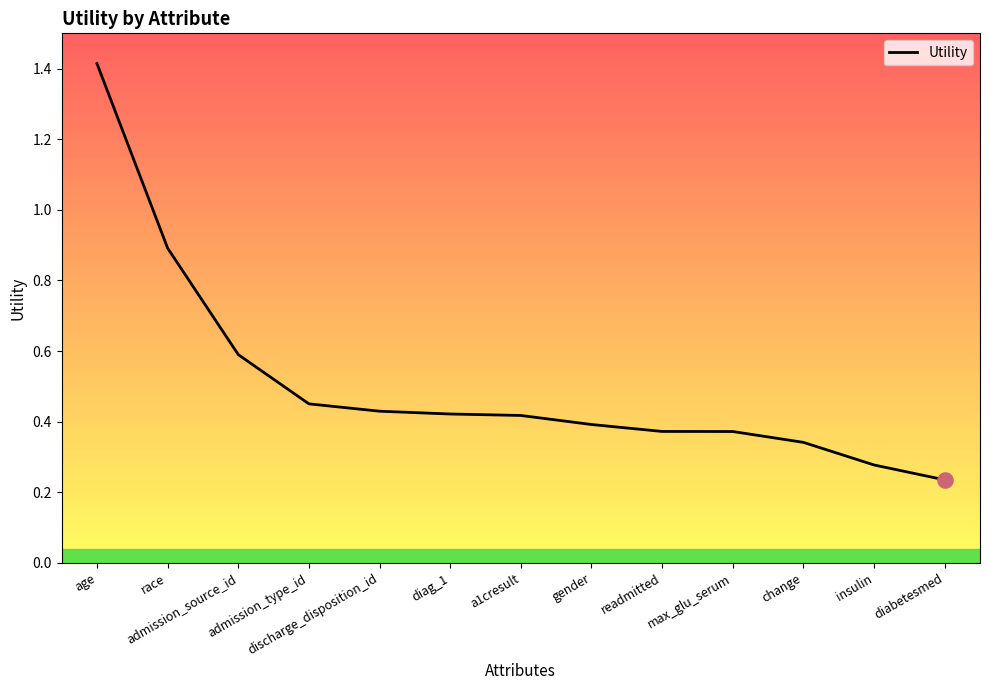

What is the change in value from diag_1 to insulin?

-0.1